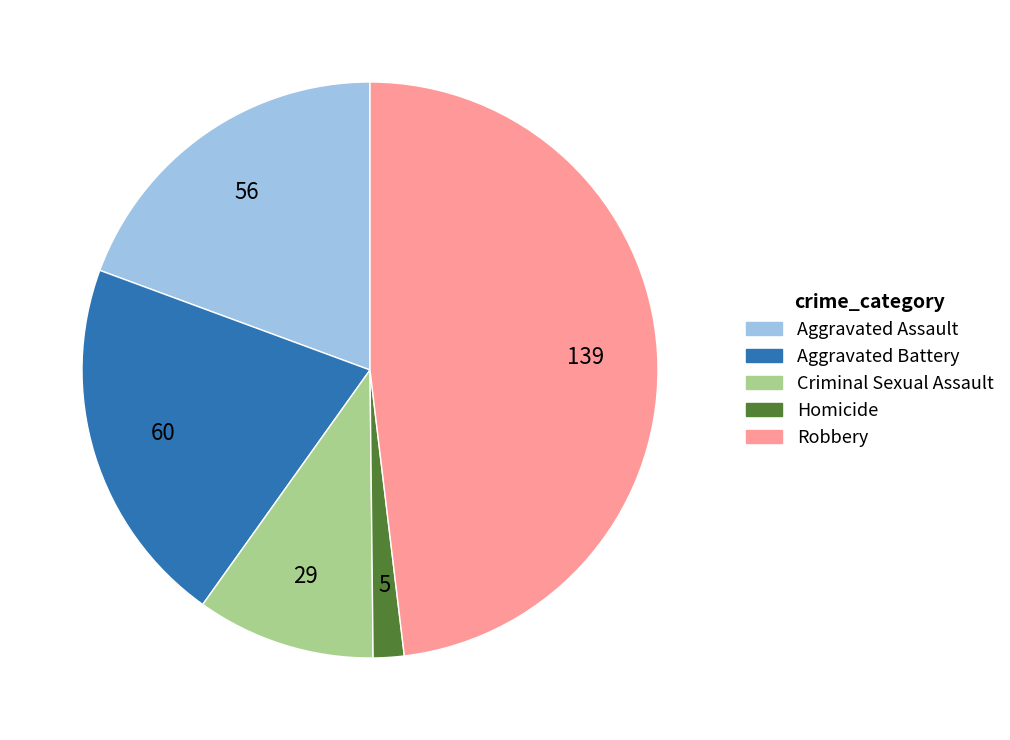

The Aggravated Assault slice represents 33% of the pie. True or false?

False